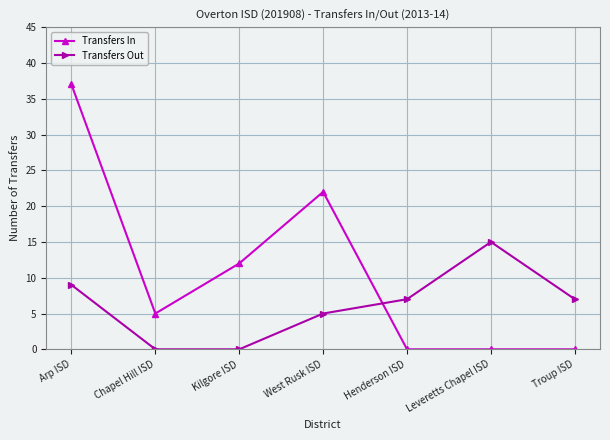

Is it true that Transfers Out equals 9 at Arp ISD?

True